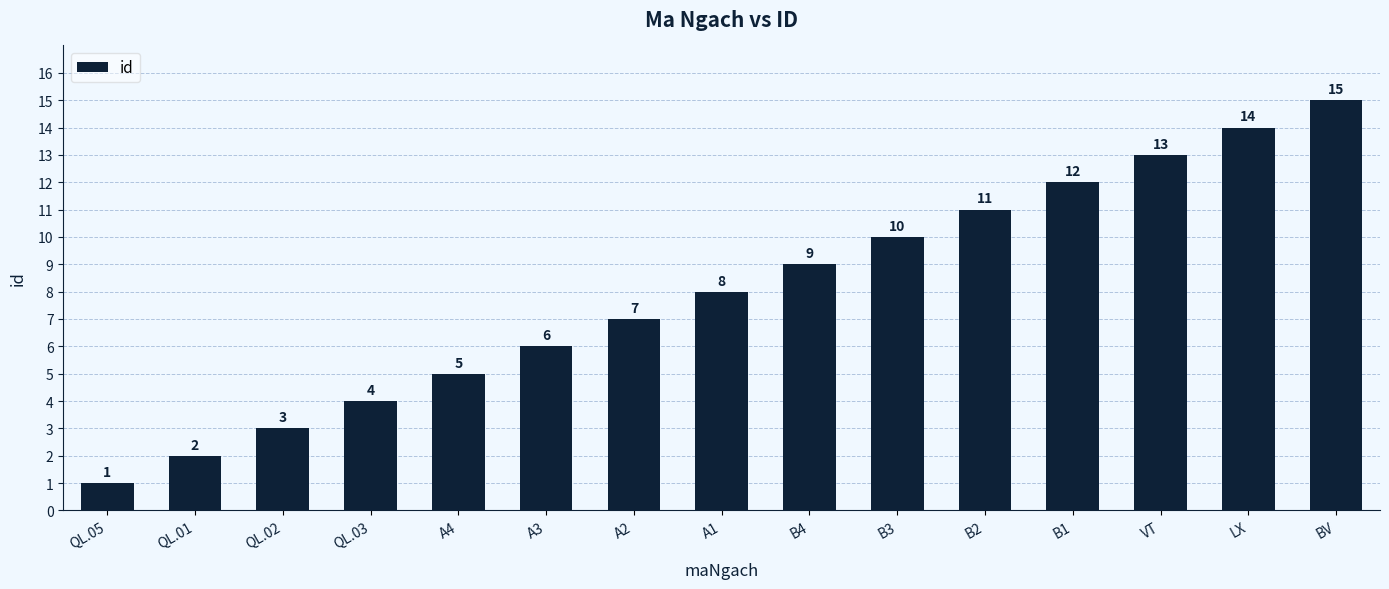

How many bars are there in total?

15